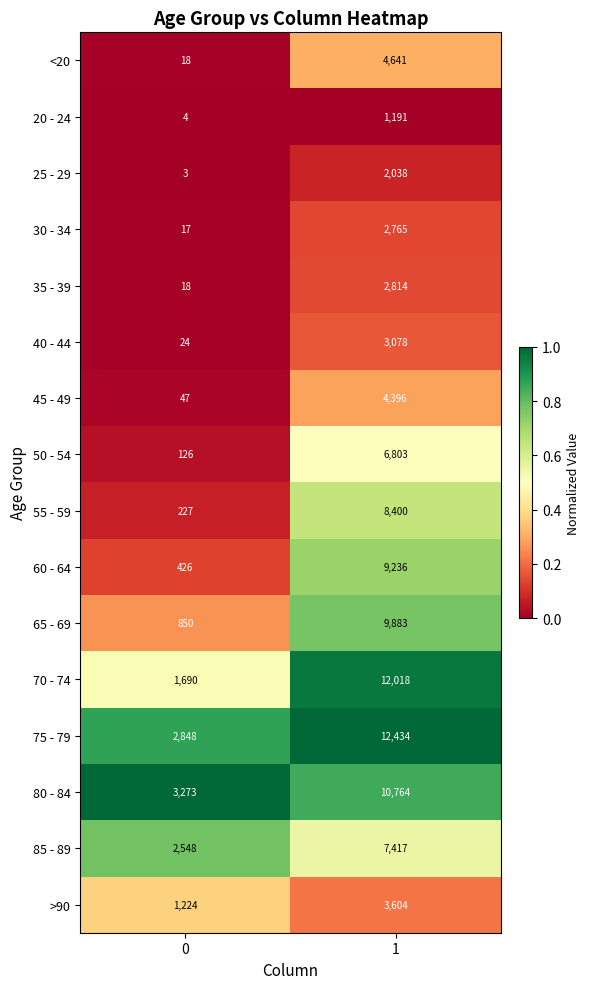

At which category is the sum across all series the highest?

1